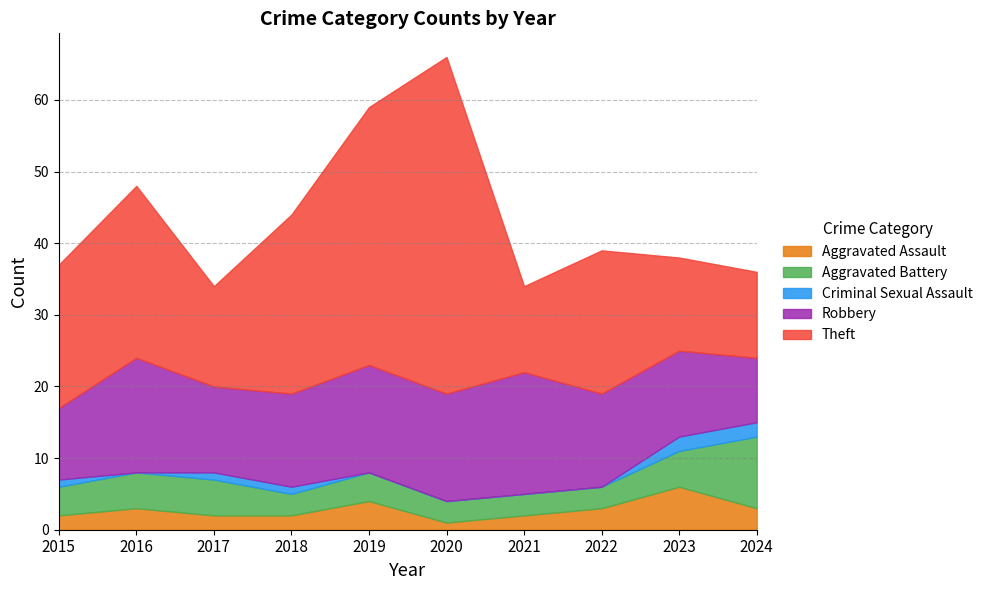

Between 2015 and 2024, which series saw the biggest shift?

Theft